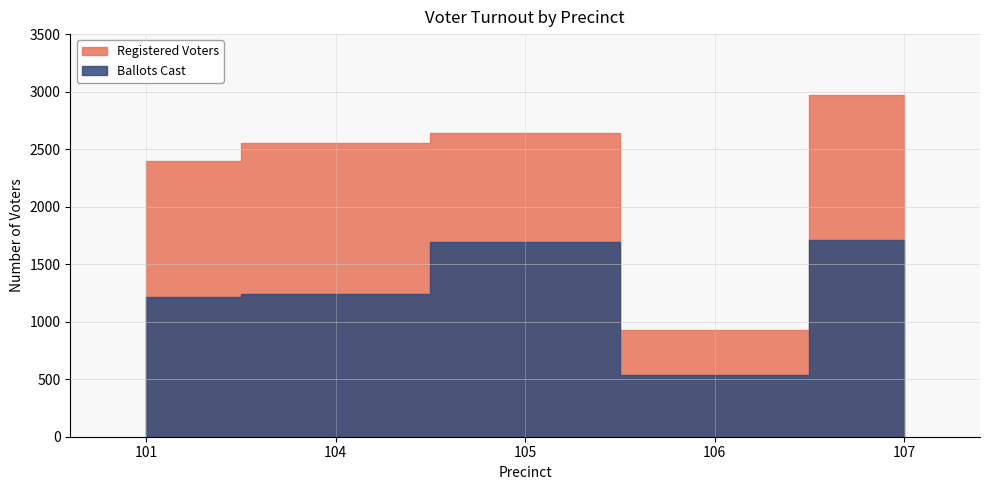

What is the maximum value shown in the chart?

2971